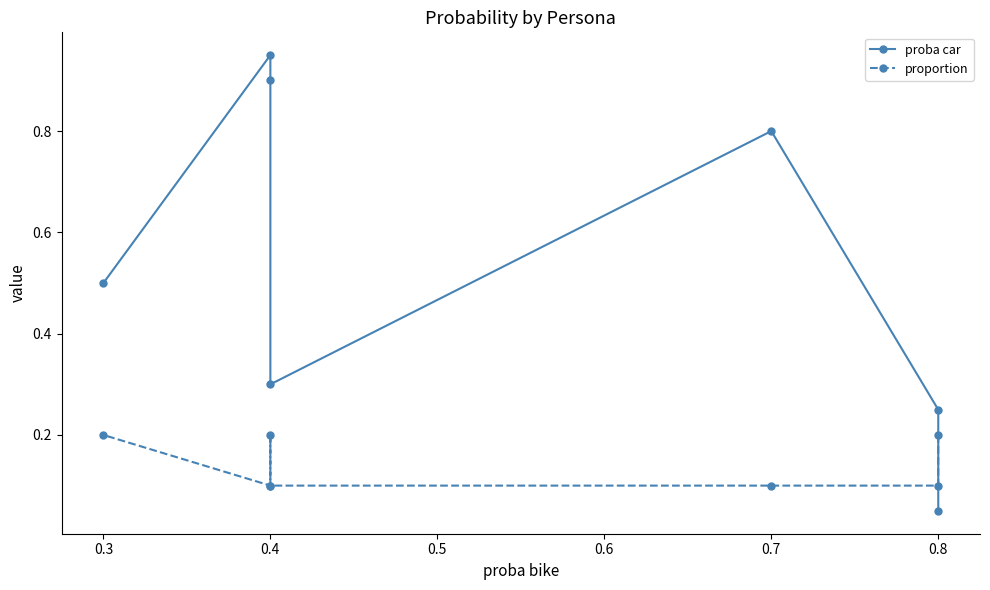

What is the average value of the proba car series?

0.5